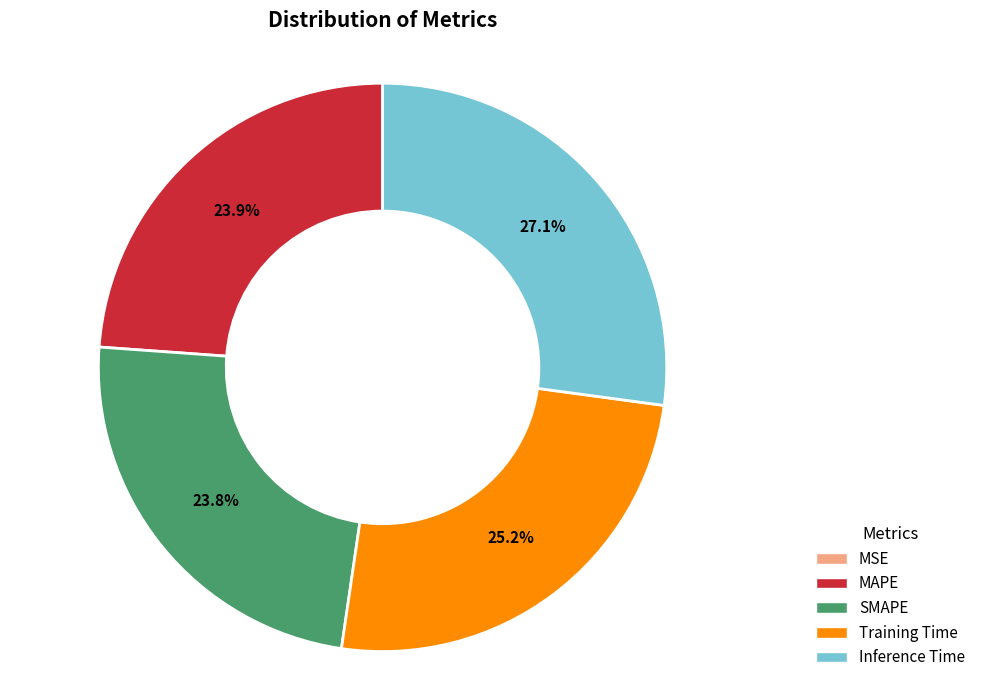

Which category has the biggest portion of the pie?

Inference Time